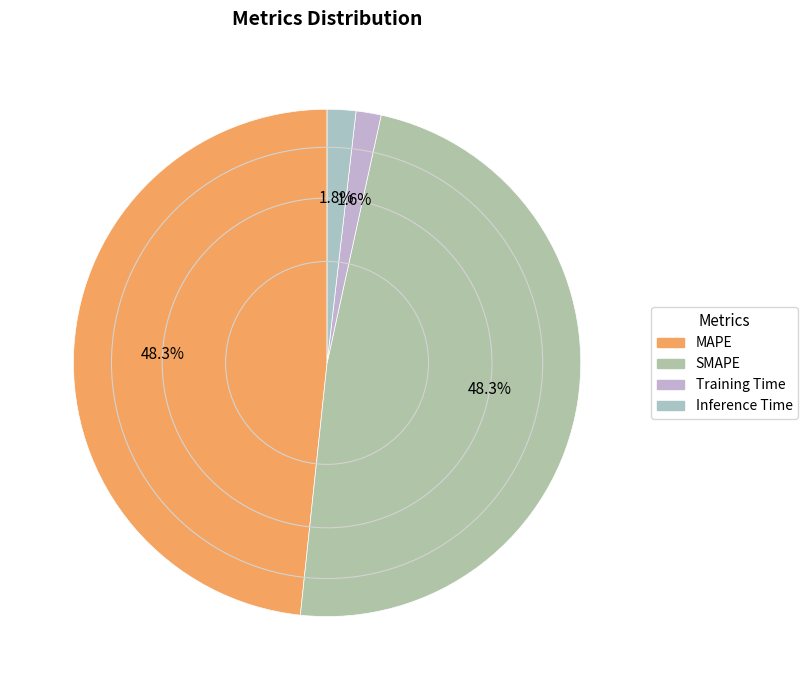

How many segments does this pie chart have?

4